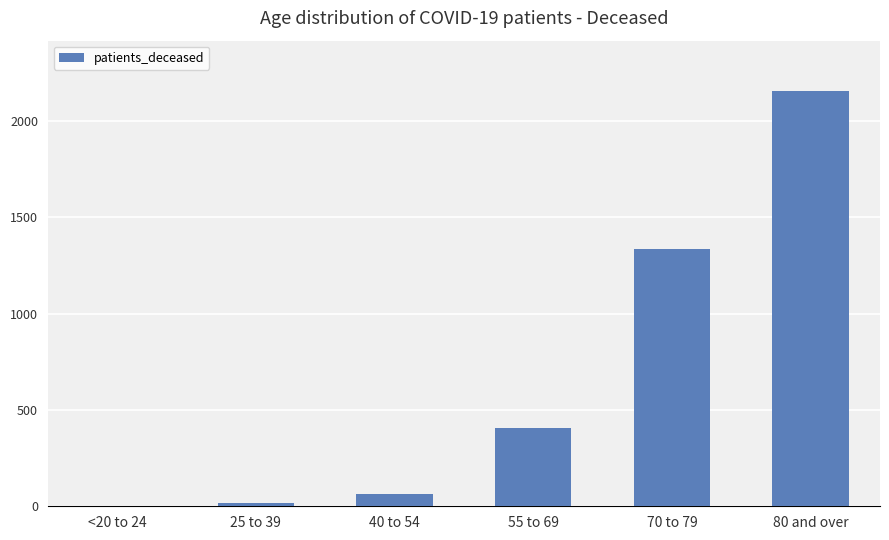

What is the greatest value displayed?

2157